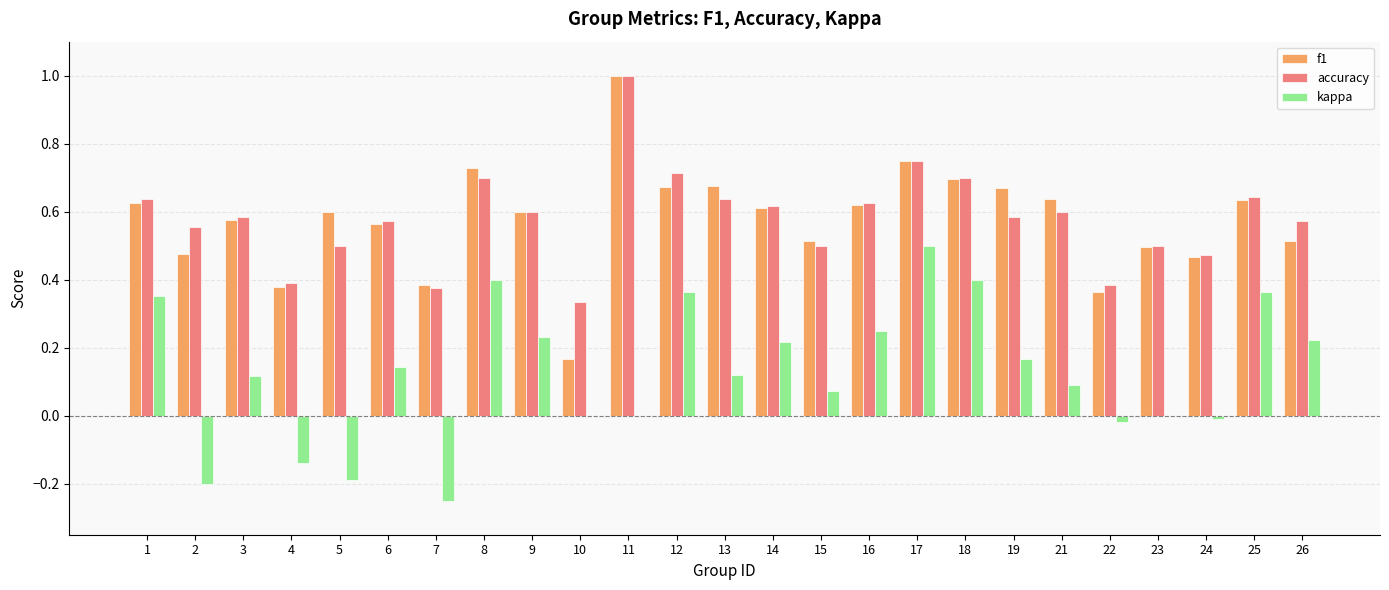

How many categories are shown in the chart?

25